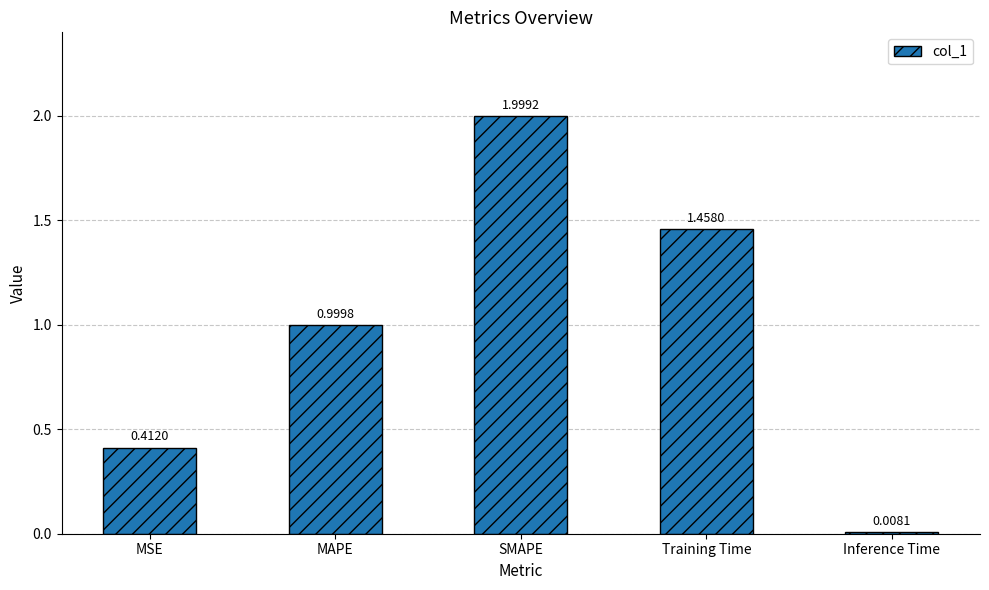

What is the sum of the values at SMAPE and Inference Time?

2.0